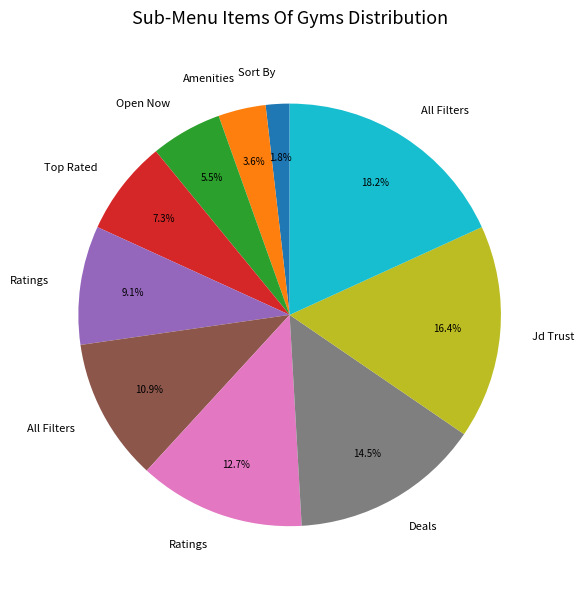

Is there a majority slice in this chart?

No